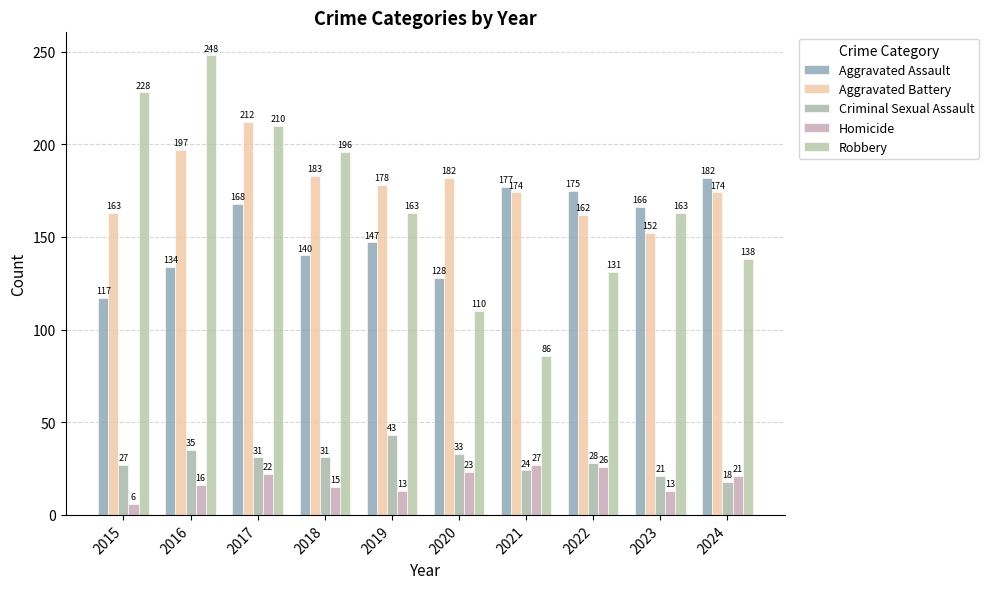

At 2022, list the series in order from smallest to largest.

Homicide, Criminal Sexual Assault, Robbery, Aggravated Battery, Aggravated Assault